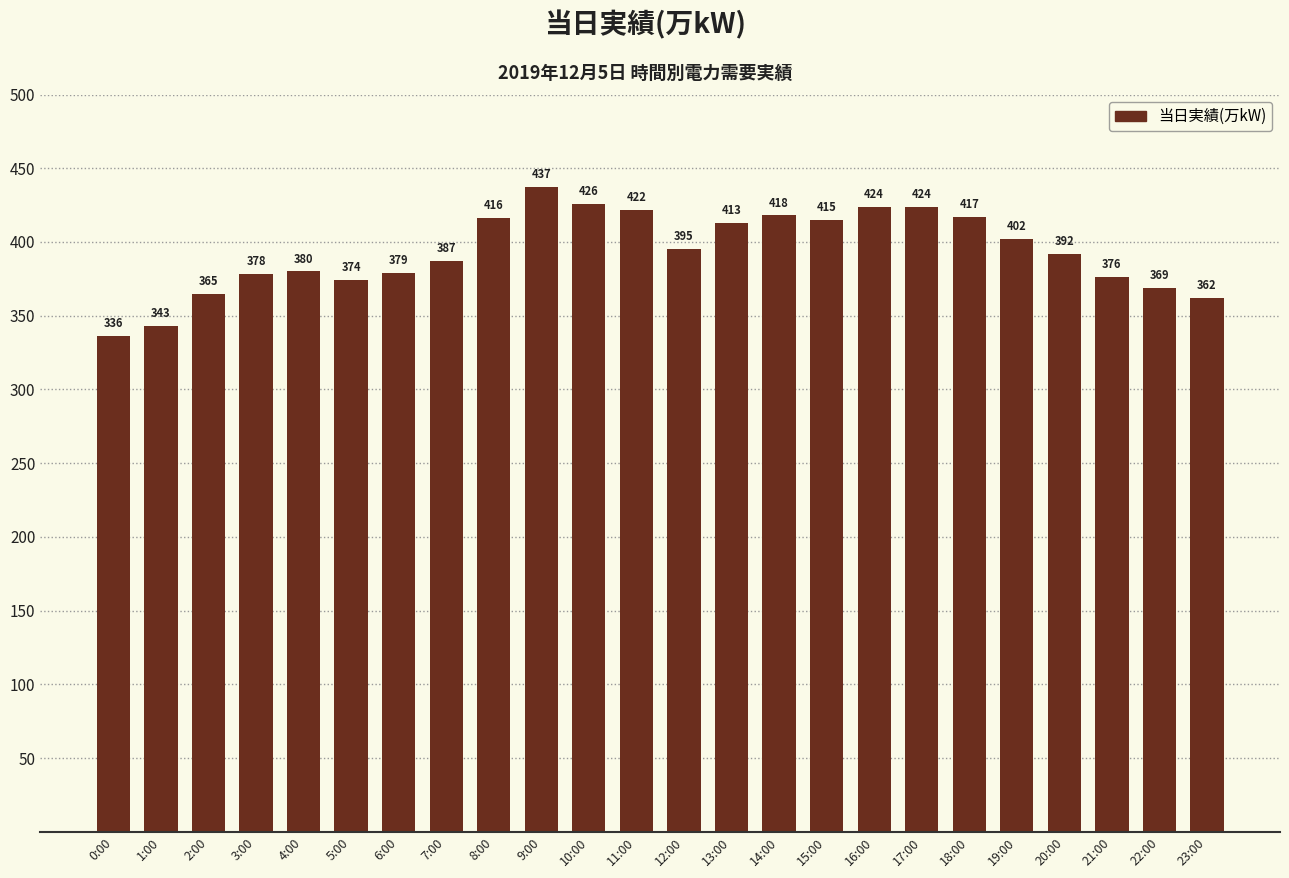

What is the label of the 18th bar from the right?

6:00